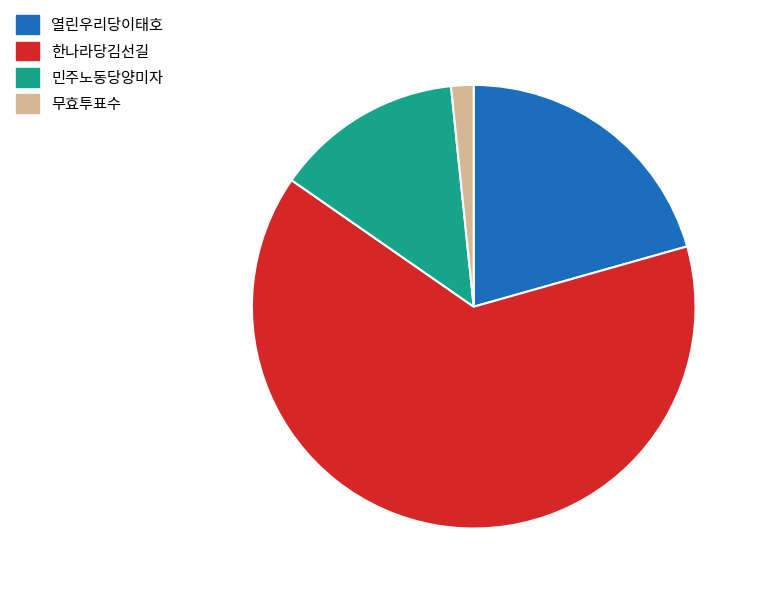

Which has a higher value, 열린우리당이태호 or 한나라당김선길?

한나라당김선길